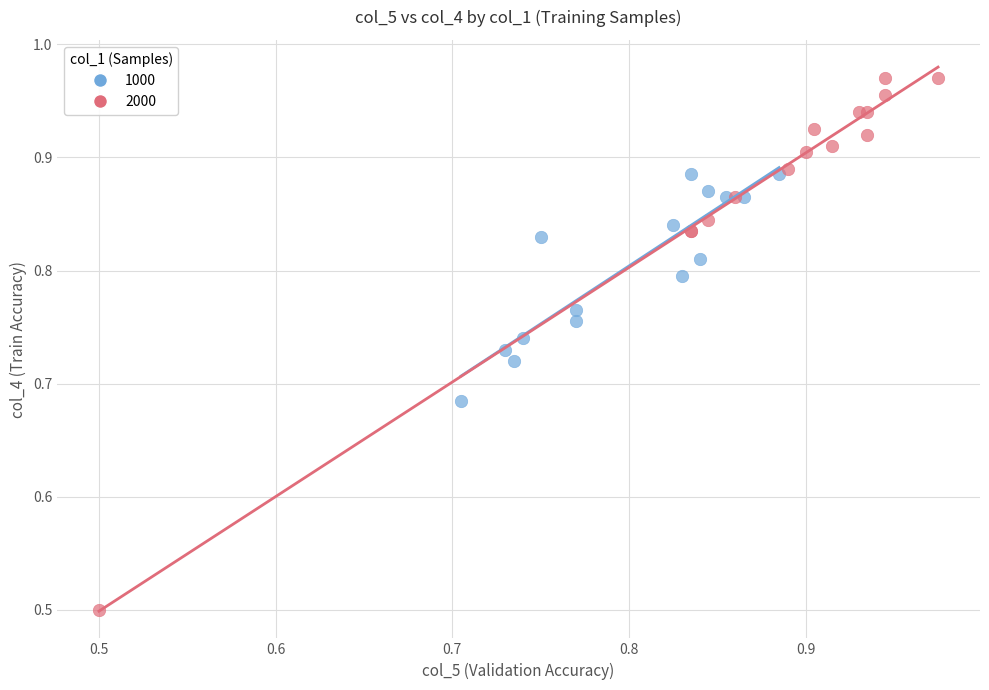

Which series has the largest Y range (max minus min)?

2000